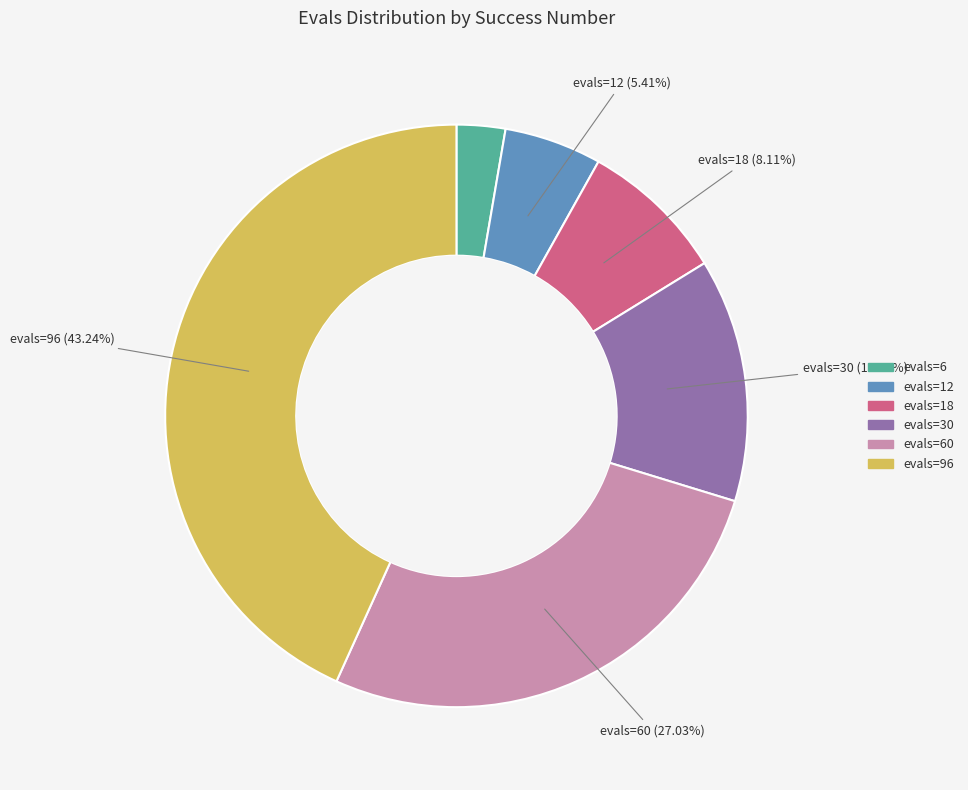

Does any single category account for the majority?

No